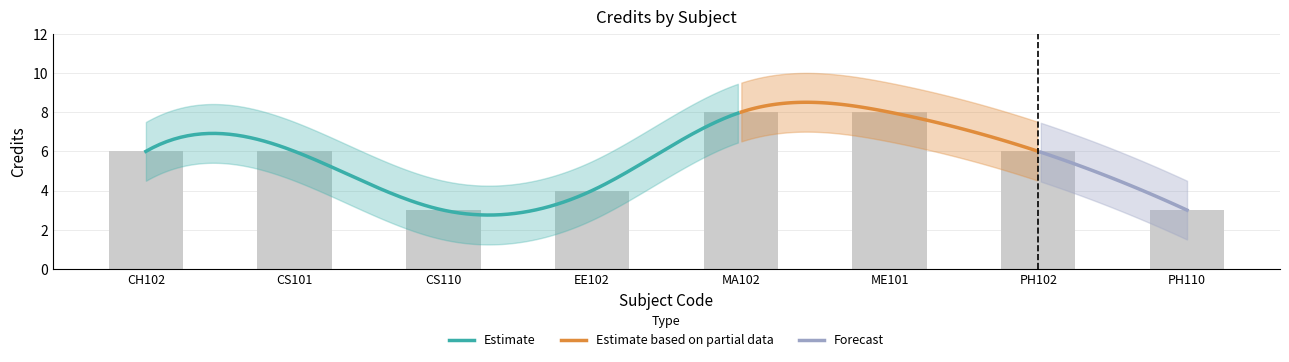

Reading left to right, what are all the values shown in this chart?

CH102=6	CS101=6	CS110=3	EE102=4	MA102=8	ME101=8	PH102=6	PH110=3